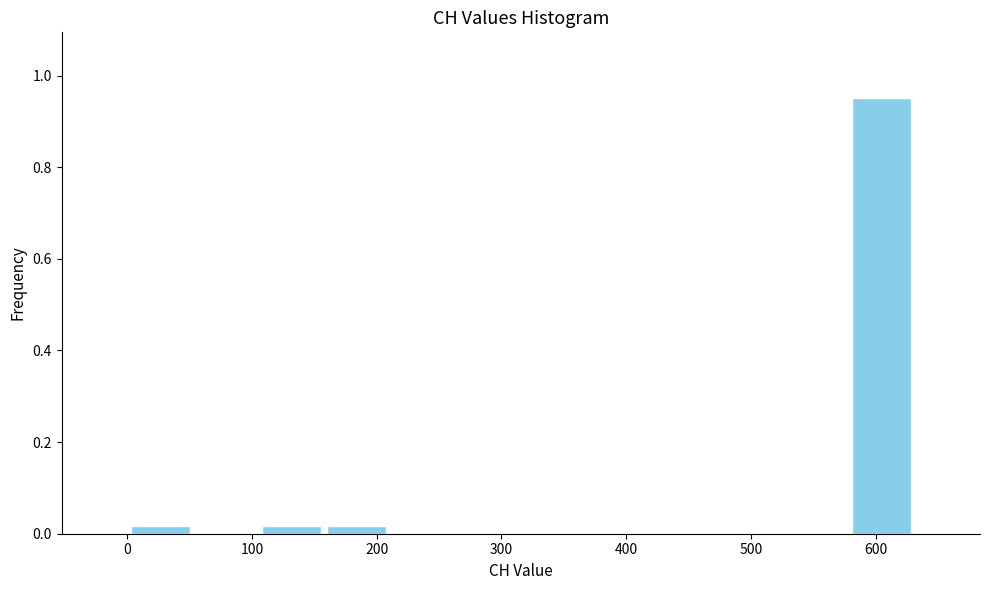

Reading left to right, transcribe this chart: for each bar, give the range it covers on the x-axis and its height. Neither the bar edges nor the heights are printed on the chart, so give them approximately, as read against the axes.

0 to 50: under 0.02
50 to 110: 0
110 to 160: under 0.02
160 to 210: under 0.02
210 to 260: 0
260 to 320: 0
320 to 370: 0
370 to 420: 0
420 to 470: 0
470 to 530: 0
530 to 580: 0
580 to 630: 0.96